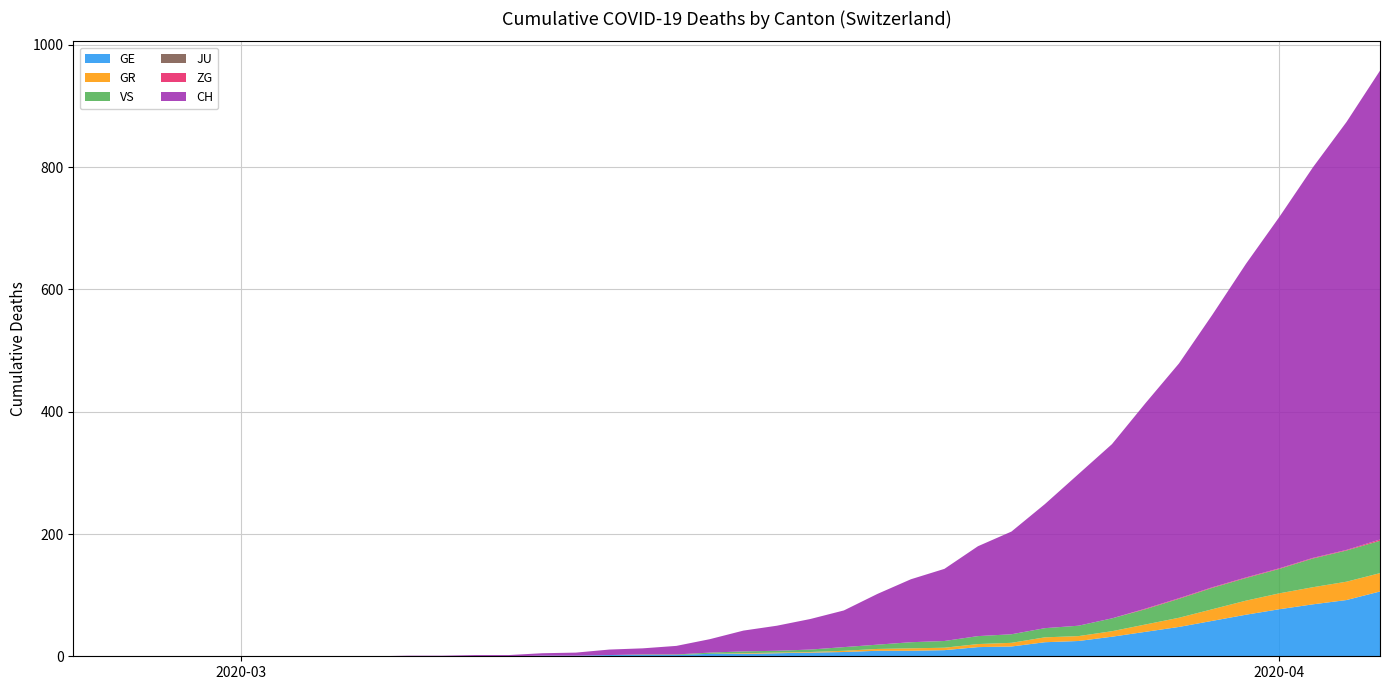

Reading right to left, what are all the values shown in this chart?

GE: 39=106	38=92	37=85	36=77	35=68	34=58	33=48	32=40	31=32	30=25	29=23	28=16	27=15	26=10	25=9	24=9	23=7	22=6	21=5	20=4	19=4	18=2	17=2	16=2	15=1	14=1	13=0	12=0	11=0	10=0	9=0	8=0	7=0	6=0	5=0	4=0	3=0	2=0	1=0	0=0
GR: 39=30	38=30	37=28	36=26	35=23	34=19	33=15	32=12	31=9	30=8	29=8	28=6	27=5	26=4	25=4	24=3	23=2	22=1	21=1	20=1	19=0	18=0	17=0	16=0	15=0	14=0	13=0	12=0	11=0	10=0	9=0	8=0	7=0	6=0	5=0	4=0	3=0	2=0	1=0	0=0
VS: 39=53	38=51	37=47	36=40	35=37	34=35	33=31	32=25	31=21	30=17	29=15	28=14	27=13	26=11	25=10	24=7	23=6	22=4	21=3	20=3	19=2	18=1	17=1	16=0	15=0	14=0	13=0	12=0	11=0	10=0	9=0	8=0	7=0	6=0	5=0	4=0	3=0	2=0	1=0	0=0
JU: 39=0	38=0	37=0	36=0	35=0	34=0	33=0	32=0	31=0	30=0	29=0	28=0	27=0	26=0	25=0	24=0	23=0	22=0	21=0	20=0	19=0	18=0	17=0	16=0	15=0	14=0	13=0	12=0	11=0	10=0	9=0	8=0	7=0	6=0	5=0	4=0	3=0	2=0	1=0	0=0
ZG: 39=2	38=1	37=1	36=1	35=1	34=1	33=1	32=1	31=0	30=0	29=0	28=0	27=0	26=0	25=0	24=0	23=0	22=0	21=0	20=0	19=0	18=0	17=0	16=0	15=0	14=0	13=0	12=0	11=0	10=0	9=0	8=0	7=0	6=0	5=0	4=0	3=0	2=0	1=0	0=0
CH: 39=767	38=700	37=639	36=575	35=513	34=446	33=384	32=336	31=285	30=248	29=203	28=168	27=147	26=118	25=103	24=83	23=60	22=50	21=41	20=34	19=22	18=14	17=10	16=9	15=5	14=4	13=2	12=2	11=1	10=1	9=0	8=0	7=0	6=0	5=0	4=0	3=0	2=0	1=0	0=0